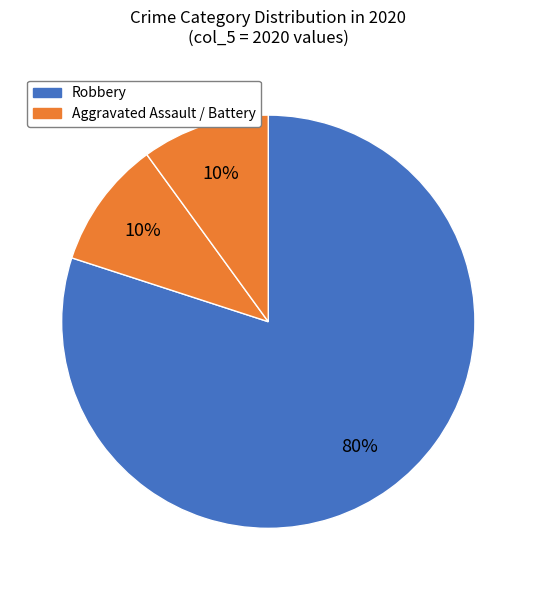

How many slices are in this pie chart?

3